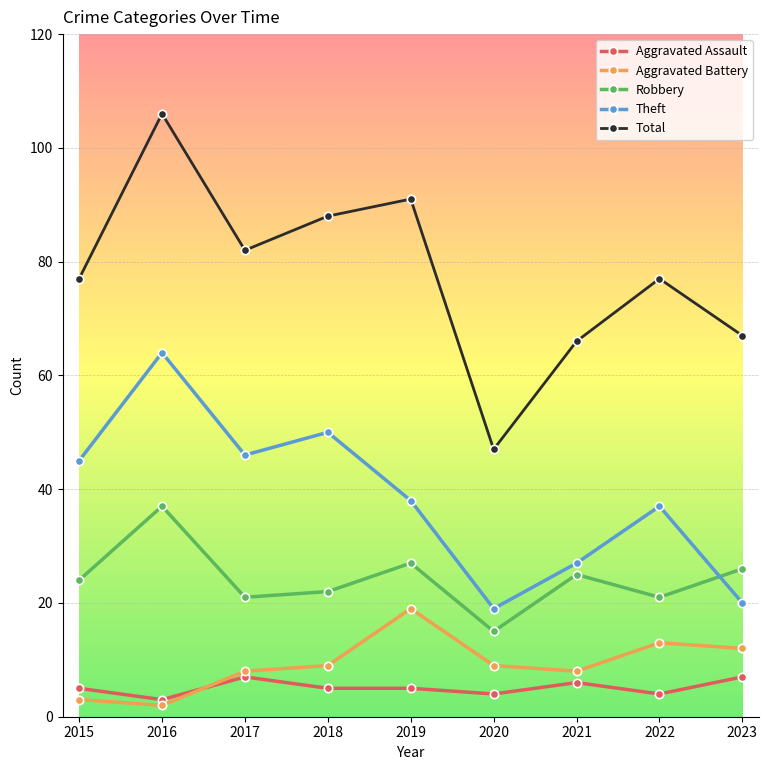

What is the difference between the highest and lowest values at 2022?

73